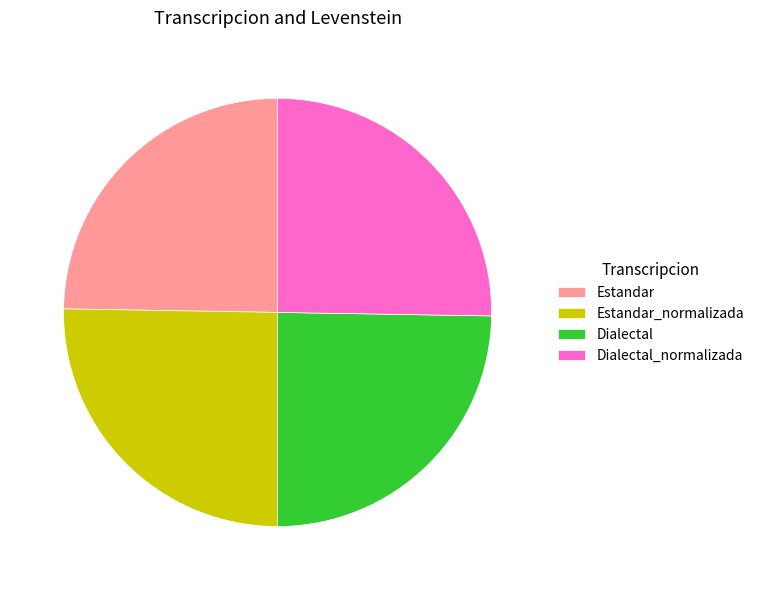

Approximately how many times larger is the value at Dialectal_normalizada compared to Estandar?

1.0